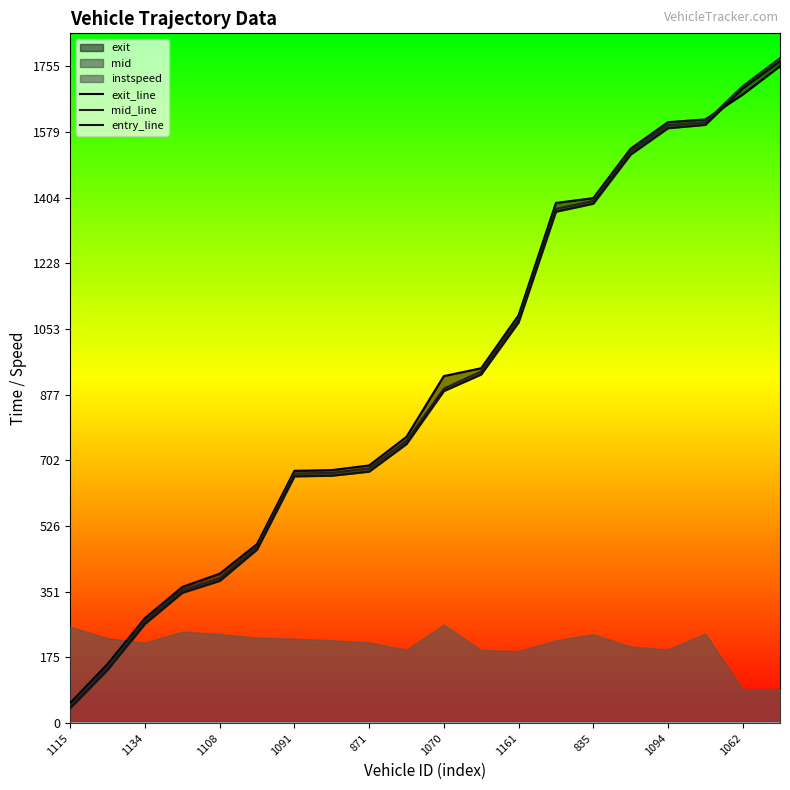

What is the label of the 1st point from the left?

1115